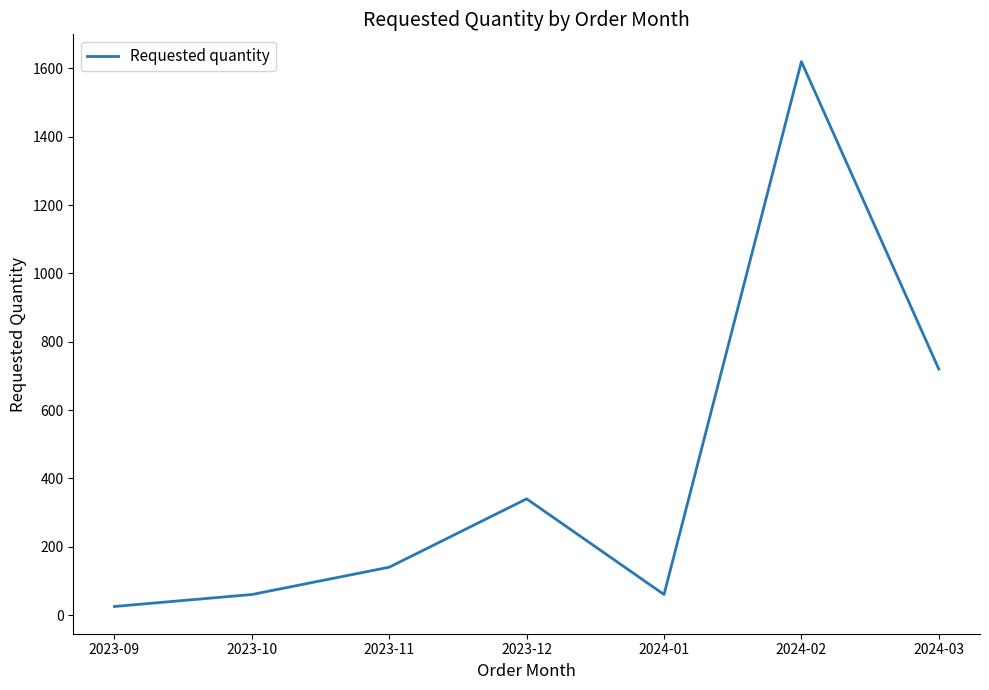

Reading left to right, list all the values displayed in this chart.

25	60	140	340	60	1620	720